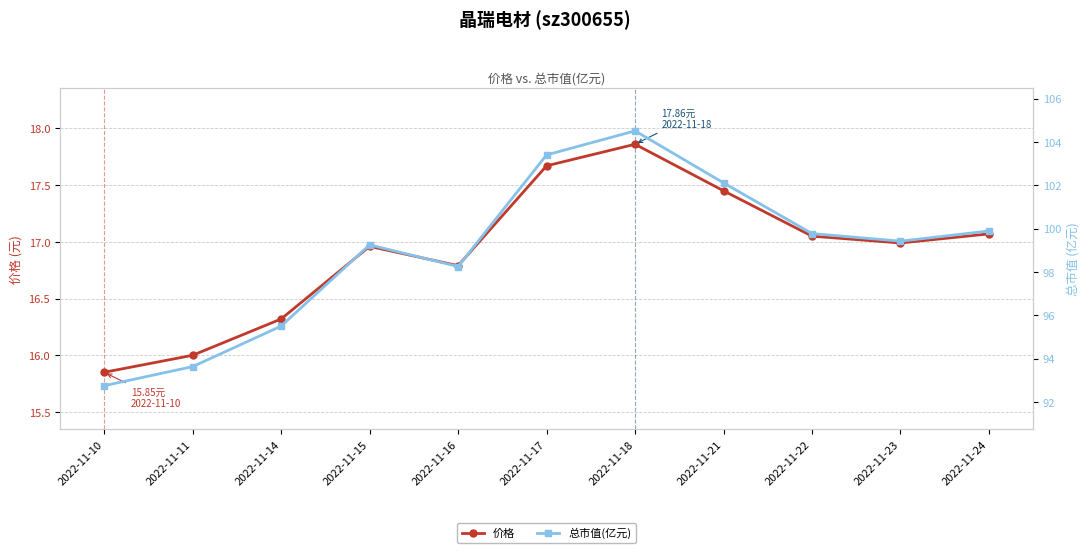

In 价格, how many points are higher than both neighbors (excluding endpoints)?

2